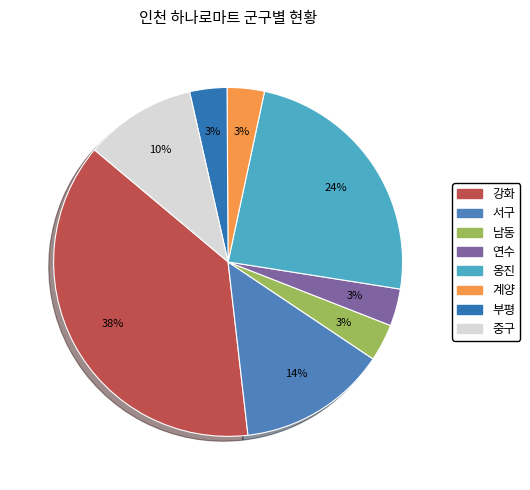

Rank the categories by value from lowest to highest.

남동, 연수, 계양, 부평, 중구, 서구, 옹진, 강화